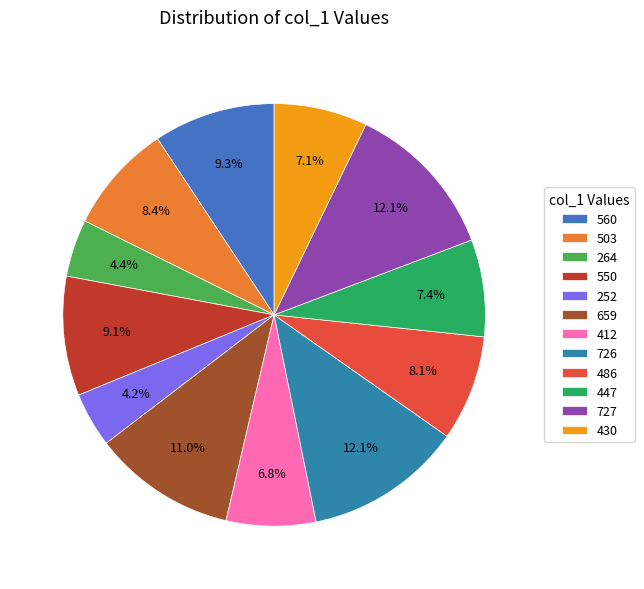

What percentage is the 430 slice, to the nearest percent?

7%